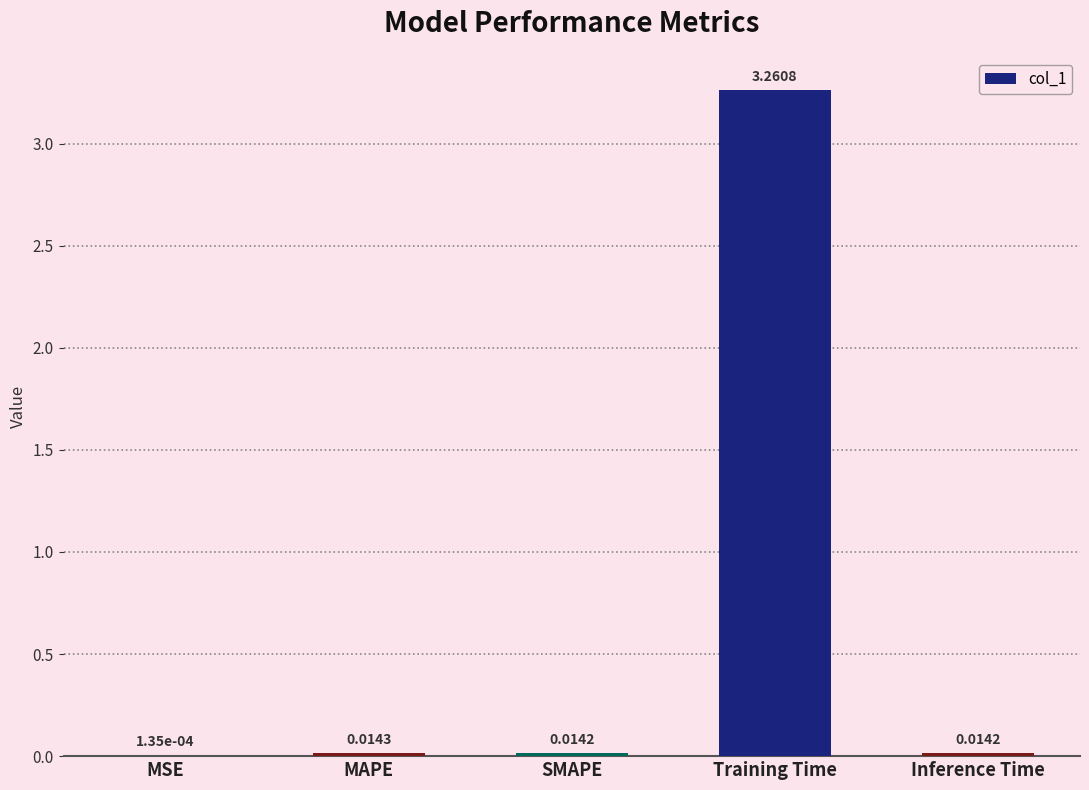

At which category does the chart reach its peak across all series?

Training Time